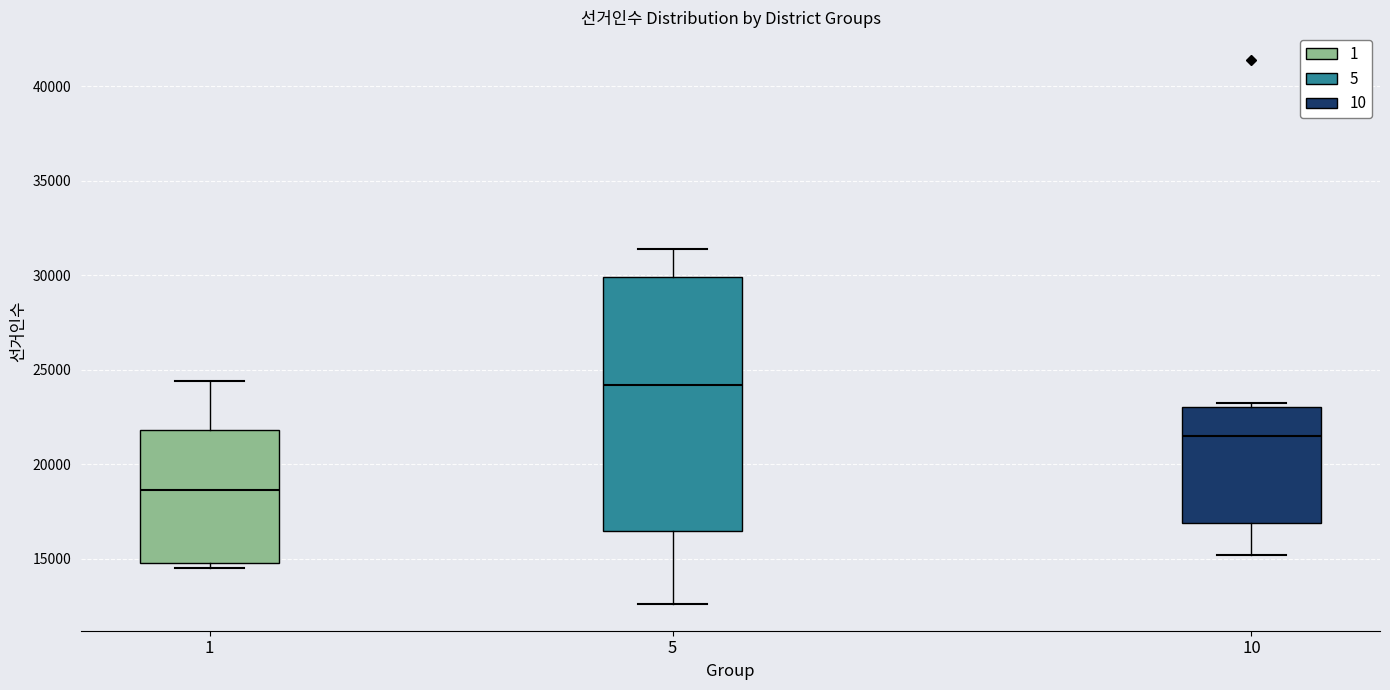

Reading left to right, read every box against the y-axis: the position of its median line, the range the box covers, and the ends of its whiskers. The values are not printed on the chart, so give them approximately, as read against the axis.

1: median 18500, box 15000 to 22000, whiskers 14500 to 24500
5: median 24000, box 16500 to 30000, whiskers 12500 to 31500
10: median 21500, box 17000 to 23000, whiskers 15000 to 23000 (just above the box's upper edge)